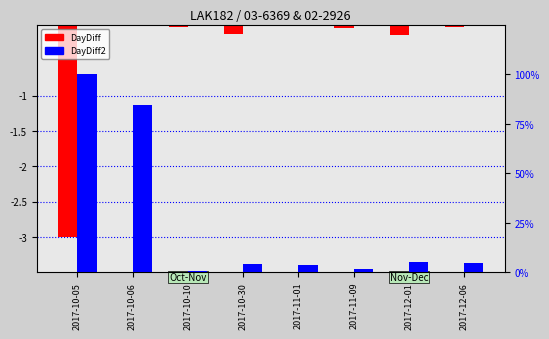

What is the smallest value displayed?

-3.0